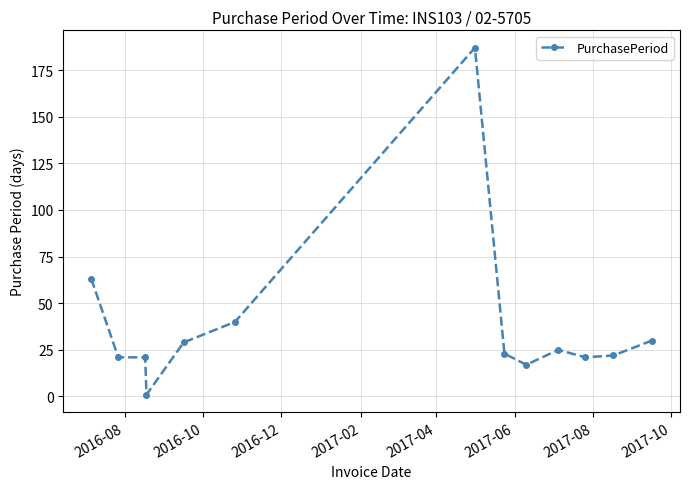

What is the value of the 6th point from the left?

40